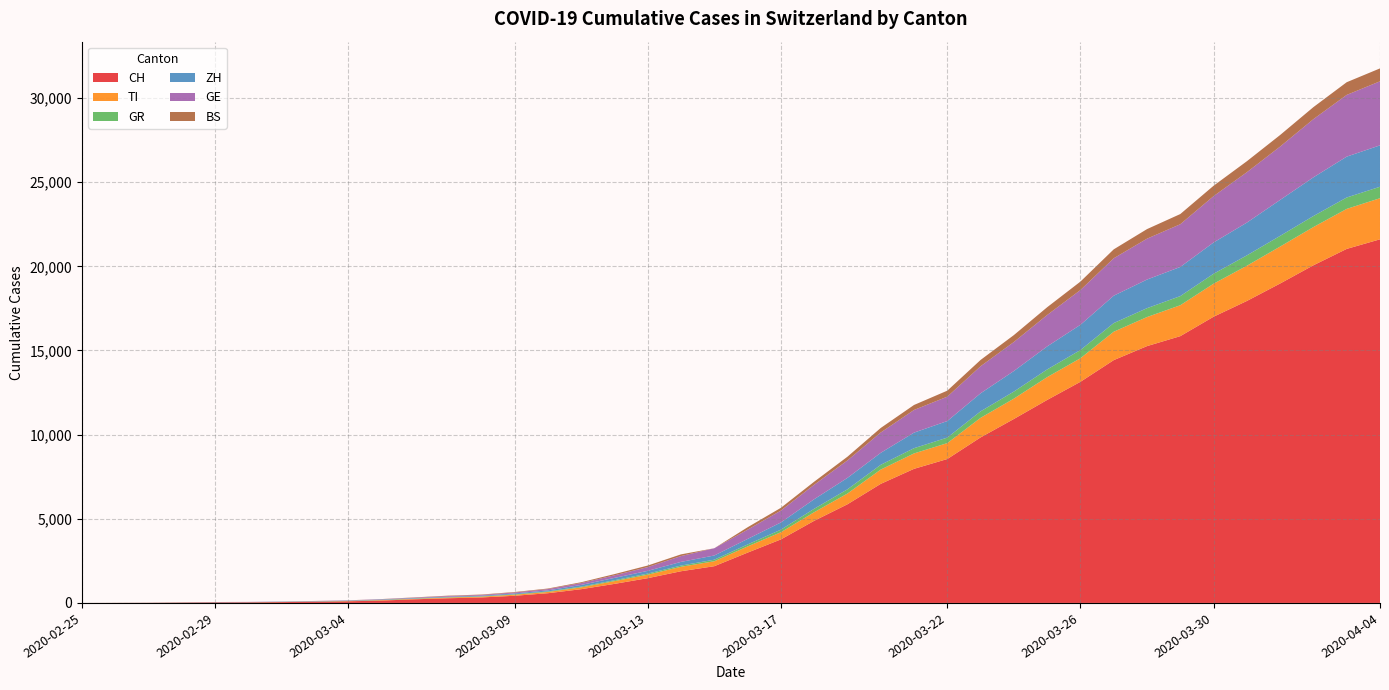

Reading right to left, extract all data points from this chart.

CH: 2020-04-04=21605	2020-04-03=21035	2020-04-02=20062	2020-04-01=18979	2020-03-31=17942	2020-03-30=17005	2020-03-29=15851	2020-03-28=15259	2020-03-27=14426	2020-03-26=13138	2020-03-25=12061	2020-03-24=10930	2020-03-23=9835	2020-03-22=8551	2020-03-21=7967	2020-03-20=7075	2020-03-19=5861	2020-03-18=4879	2020-03-17=3774	2020-03-16=2989	2020-03-15=2183	2020-03-14=1883	2020-03-13=1472	2020-03-12=1132	2020-03-11=817	2020-03-10=577	2020-03-09=426	2020-03-08=325	2020-03-07=278	2020-03-06=216	2020-03-05=141	2020-03-04=97	2020-03-03=70	2020-03-02=50	2020-03-01=36	2020-02-29=30	2020-02-28=20	2020-02-27=8	2020-02-26=4	2020-02-25=0
TI: 2020-04-04=2442	2020-04-03=2377	2020-04-02=2271	2020-04-01=2195	2020-03-31=2091	2020-03-30=1962	2020-03-29=1837	2020-03-28=1727	2020-03-27=1688	2020-03-26=1401	2020-03-25=1354	2020-03-24=1209	2020-03-23=1162	2020-03-22=945	2020-03-21=916	2020-03-20=849	2020-03-19=638	2020-03-18=511	2020-03-17=426	2020-03-16=368	2020-03-15=293	2020-03-14=265	2020-03-13=206	2020-03-12=163	2020-03-11=108	2020-03-10=75	2020-03-09=61	2020-03-08=49	2020-03-07=41	2020-03-06=28	2020-03-05=25	2020-03-04=13	2020-03-03=8	2020-03-02=4	2020-03-01=2	2020-02-29=2	2020-02-28=1	2020-02-27=1	2020-02-26=1	2020-02-25=0
GR: 2020-04-04=680	2020-04-03=678	2020-04-02=655	2020-04-01=635	2020-03-31=617	2020-03-30=591	2020-03-29=542	2020-03-28=527	2020-03-27=513	2020-03-26=487	2020-03-25=458	2020-03-24=419	2020-03-23=386	2020-03-22=327	2020-03-21=311	2020-03-20=283	2020-03-19=252	2020-03-18=204	2020-03-17=152	2020-03-16=118	2020-03-15=93	2020-03-14=73	2020-03-13=65	2020-03-12=53	2020-03-11=44	2020-03-10=32	2020-03-09=28	2020-03-08=19	2020-03-07=18	2020-03-06=16	2020-03-05=15	2020-03-04=13	2020-03-03=10	2020-03-02=9	2020-03-01=6	2020-02-29=6	2020-02-28=6	2020-02-27=2	2020-02-26=2	2020-02-25=0
ZH: 2020-04-04=2461	2020-04-03=2428	2020-04-02=2300	2020-04-01=2136	2020-03-31=1947	2020-03-30=1859	2020-03-29=1733	2020-03-28=1701	2020-03-27=1627	2020-03-26=1500	2020-03-25=1368	2020-03-24=1221	2020-03-23=1073	2020-03-22=984	2020-03-21=925	2020-03-20=711	2020-03-19=679	2020-03-18=568	2020-03-17=429	2020-03-16=326	2020-03-15=250	2020-03-14=218	2020-03-13=163	2020-03-12=140	2020-03-11=101	2020-03-10=62	2020-03-09=49	2020-03-08=40	2020-03-07=34	2020-03-06=29	2020-03-05=23	2020-03-04=15	2020-03-03=13	2020-03-02=10	2020-03-01=7	2020-02-29=6	2020-02-28=2	2020-02-27=2	2020-02-26=0	2020-02-25=0
GE: 2020-04-04=3805	2020-04-03=3667	2020-04-02=3458	2020-04-01=3171	2020-03-31=2994	2020-03-30=2753	2020-03-29=2538	2020-03-28=2428	2020-03-27=2224	2020-03-26=2066	2020-03-25=1866	2020-03-24=1725	2020-03-23=1607	2020-03-22=1449	2020-03-21=1346	2020-03-20=1208	2020-03-19=1038	2020-03-18=859	2020-03-17=706	2020-03-16=552	2020-03-15=431	2020-03-14=347	2020-03-13=224	2020-03-12=152	2020-03-11=111	2020-03-10=77	2020-03-09=57	2020-03-08=42	2020-03-07=40	2020-03-06=27	2020-03-05=18	2020-03-04=15	2020-03-03=14	2020-03-02=11	2020-03-01=10	2020-02-29=9	2020-02-28=5	2020-02-27=1	2020-02-26=1	2020-02-25=0
BS: 2020-04-04=767	2020-04-03=754	2020-04-02=714	2020-04-01=687	2020-03-31=653	2020-03-30=617	2020-03-29=605	2020-03-28=569	2020-03-27=530	2020-03-26=501	2020-03-25=462	2020-03-24=410	2020-03-23=374	2020-03-22=356	2020-03-21=297	2020-03-20=270	2020-03-19=220	2020-03-18=181	2020-03-17=164	2020-03-16=143	2020-03-15=0	2020-03-14=100	2020-03-13=92	2020-03-12=73	2020-03-11=49	2020-03-10=33	2020-03-09=28	2020-03-08=24	2020-03-07=21	2020-03-06=15	2020-03-05=8	2020-03-04=3	2020-03-03=3	2020-03-02=1	2020-03-01=1	2020-02-29=1	2020-02-28=1	2020-02-27=1	2020-02-26=0	2020-02-25=0